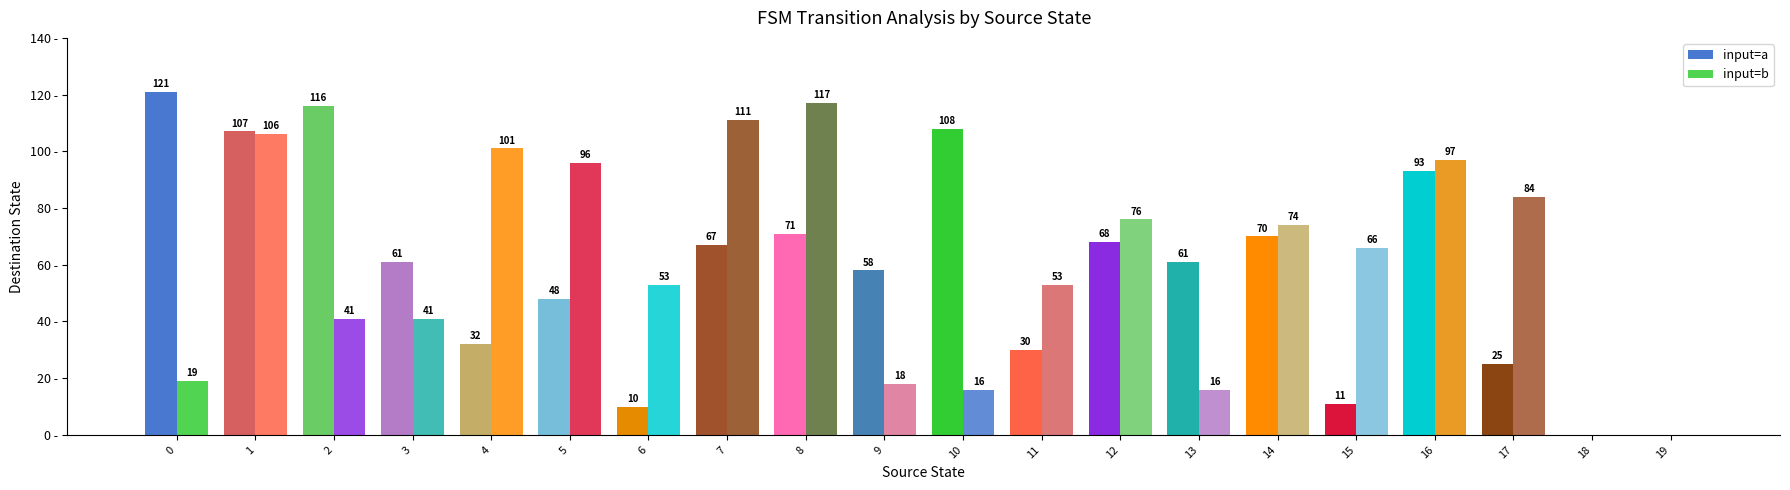

What is the spread (max minus min) of values at 9?

40